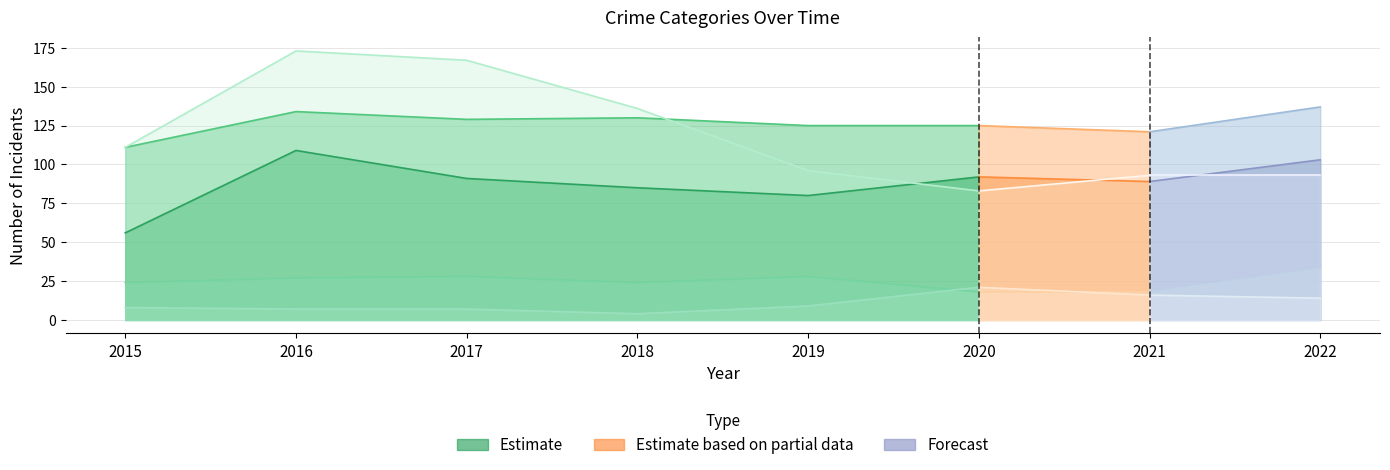

Reading left to right, list all the values displayed in this chart.

Aggravated Assault: 56	109	91	85	80	92	89	103
Aggravated Battery: 111	134	129	130	125	125	121	137
Criminal Sexual Assault: 24	27	28	24	28	18	18	33
Homicide: 8	7	7	4	9	21	16	14
Robbery: 111	173	167	136	96	83	93	93